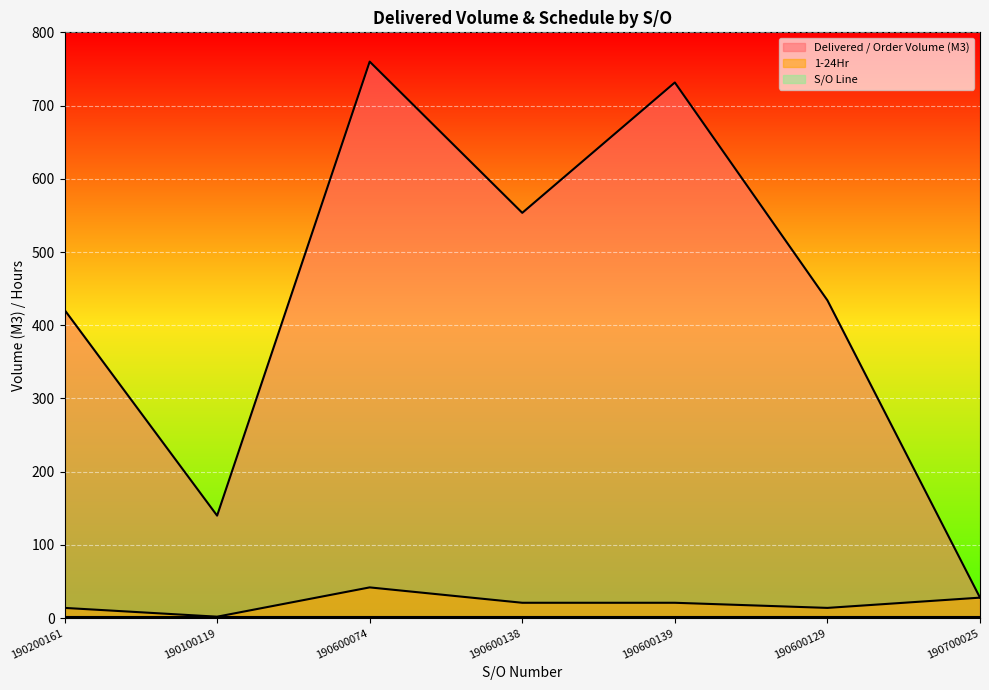

The Delivered / Order Volume (M3) series shows 28.0 at 190700025. True or false?

True